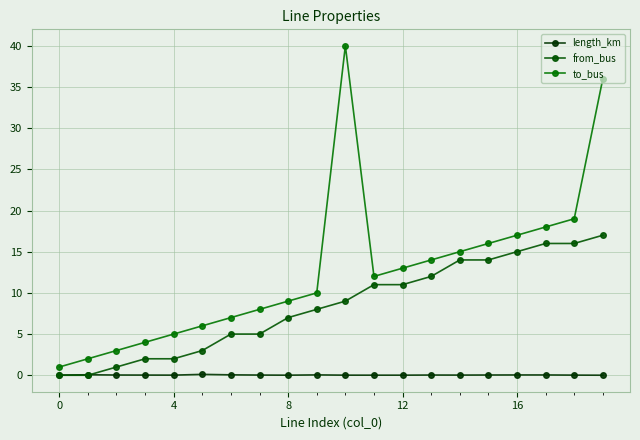

What is the sum of all length_km values?

0.6